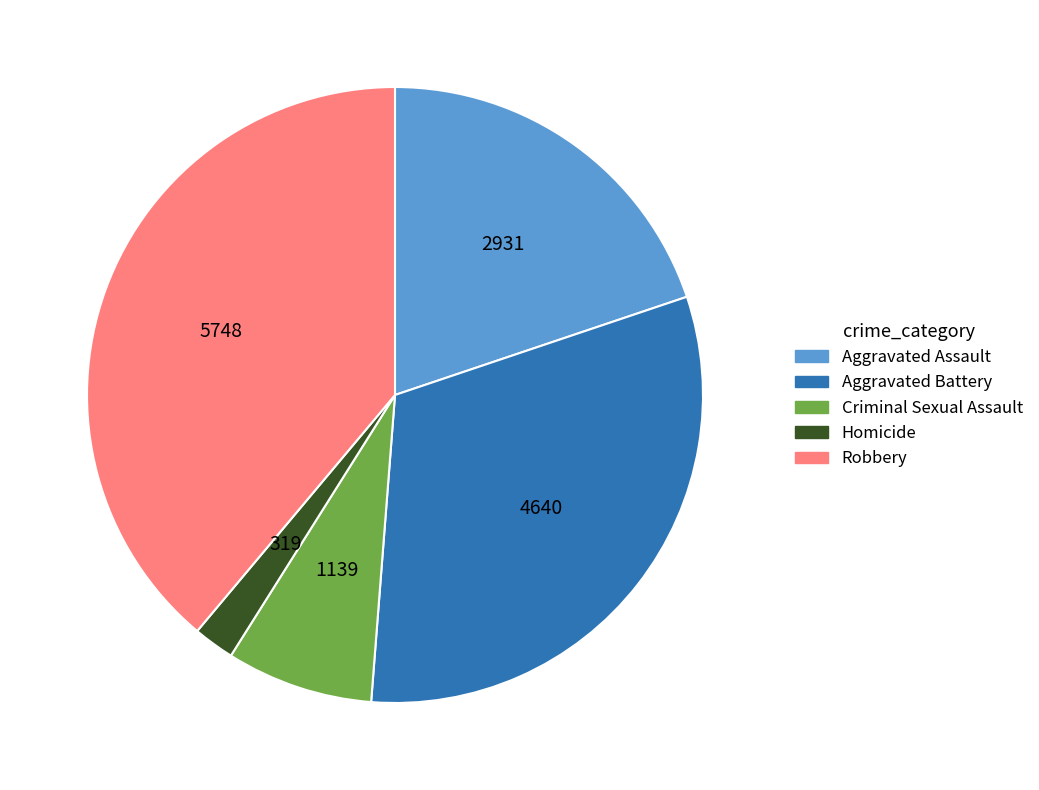

Approximately how many times larger is the value at Criminal Sexual Assault compared to Aggravated Assault?

0.4